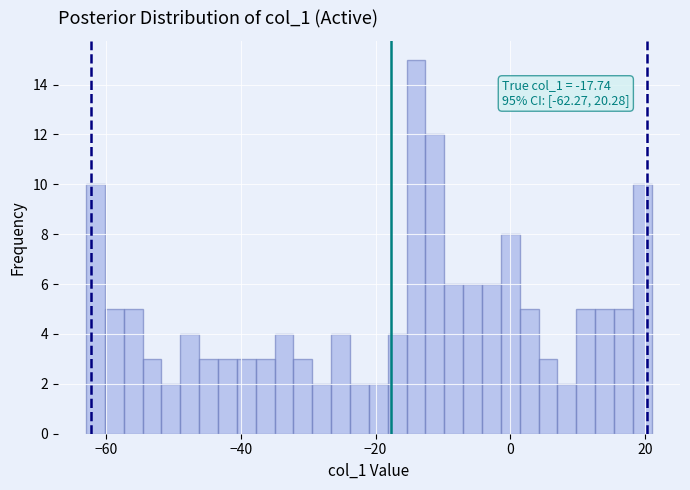

Around what value on the x-axis is the tallest bar? Give the approximate position of its centre, as read against the axis.

-14